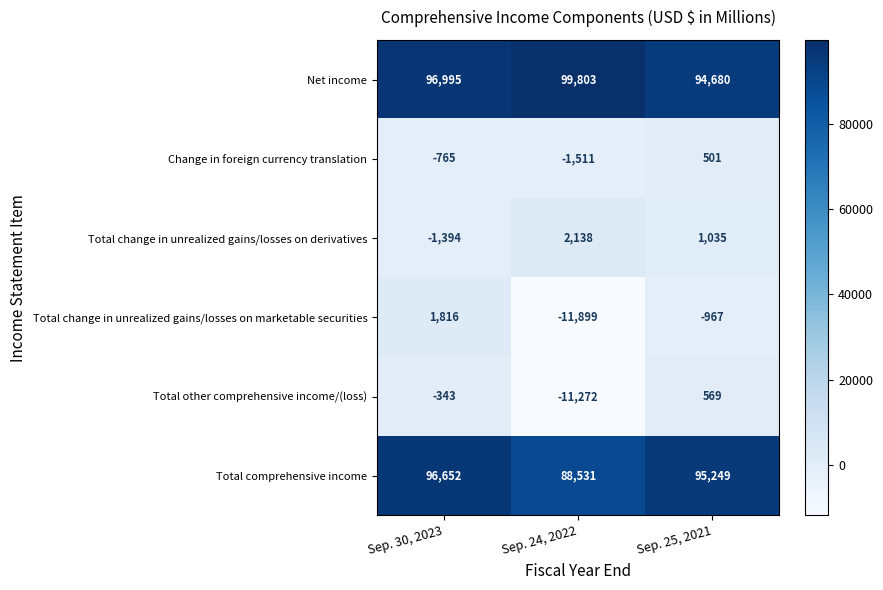

Where is Total change in unrealized gains/losses on derivatives nearest to the value 372?

Sep. 25, 2021